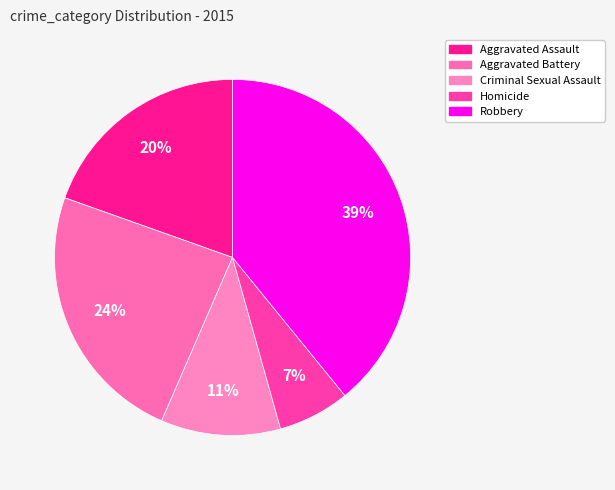

True or false: Robbery accounts for 47% of the total.

False